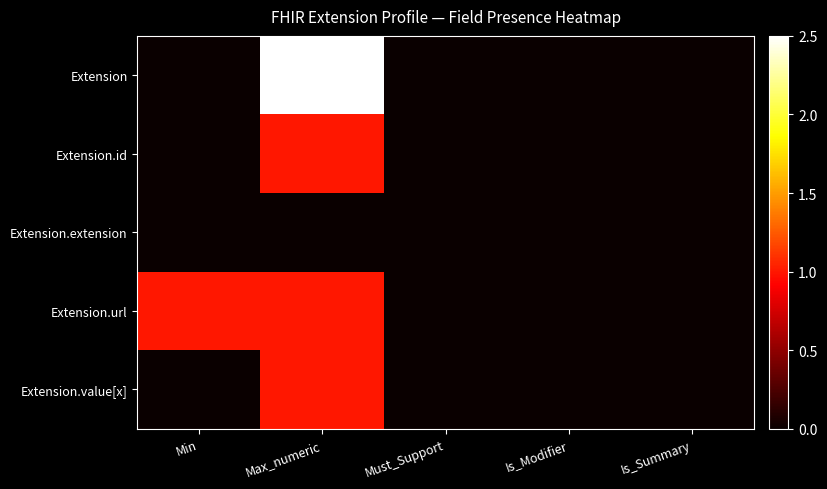

Which series has the widest spread of values?

Extension